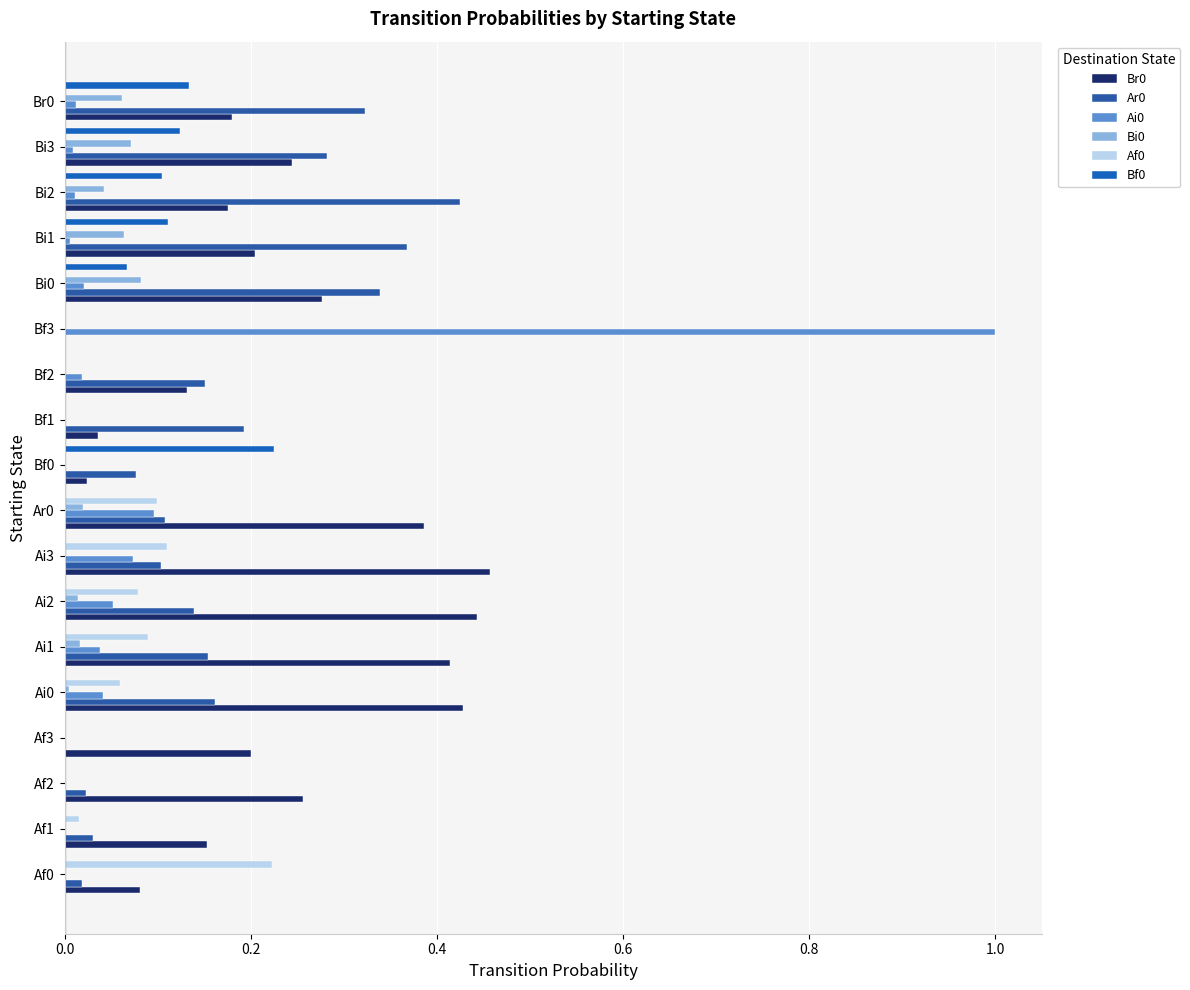

How many distinct data groups are displayed?

6